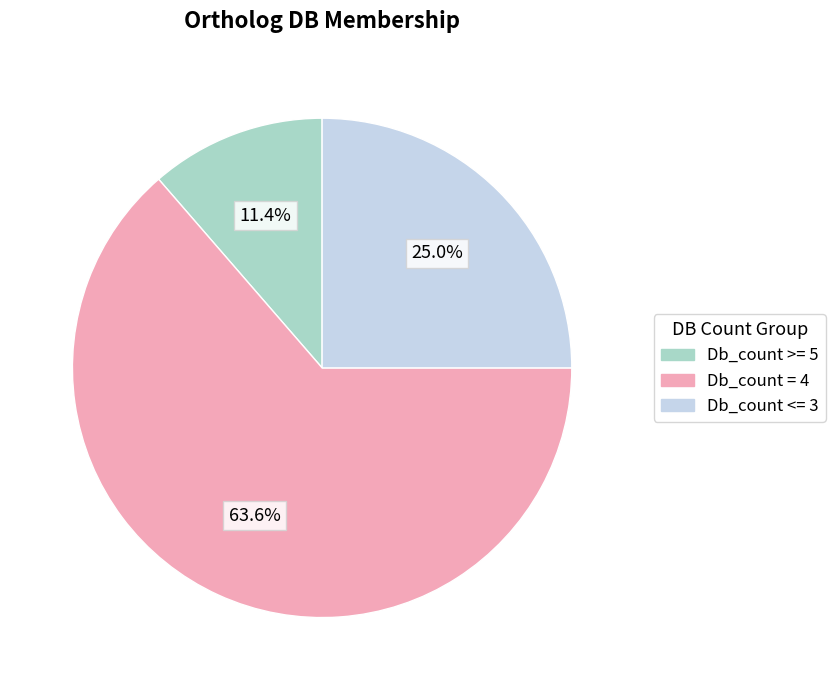

Which slice is the largest?

Db_count = 4